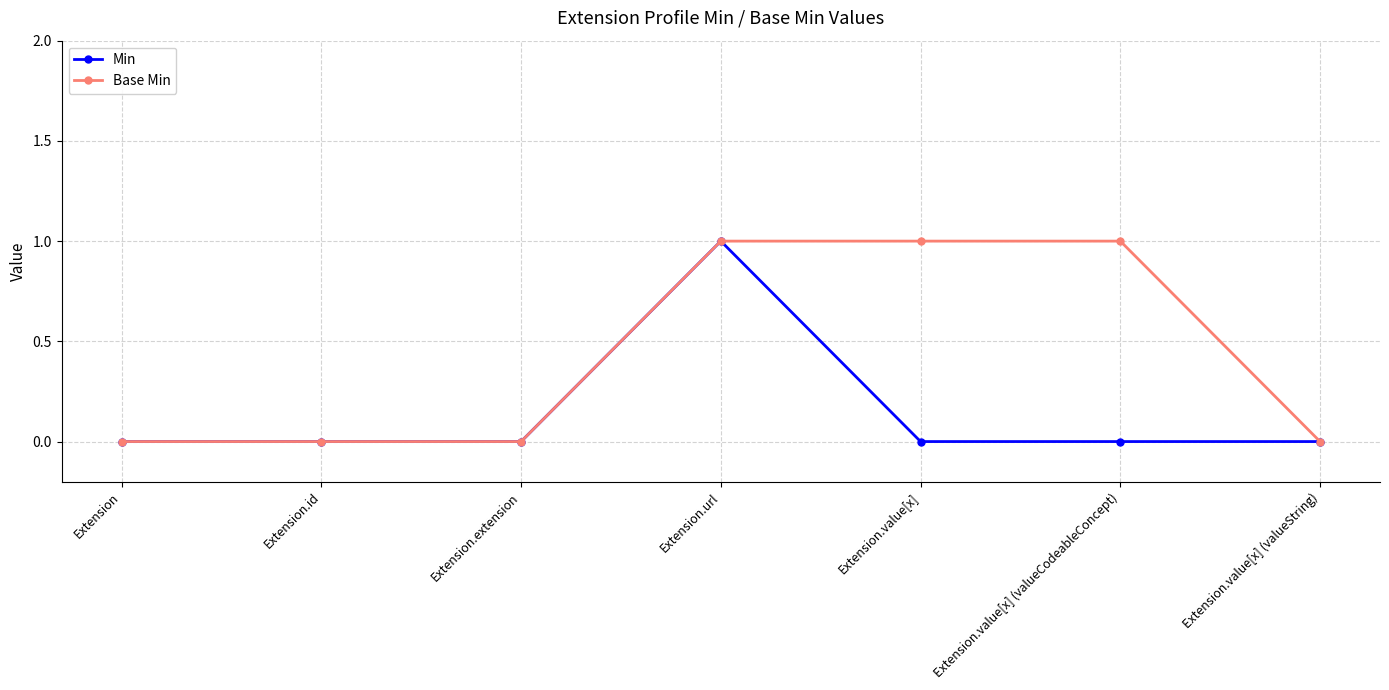

What is the label of the 4th point from the left?

Extension.url